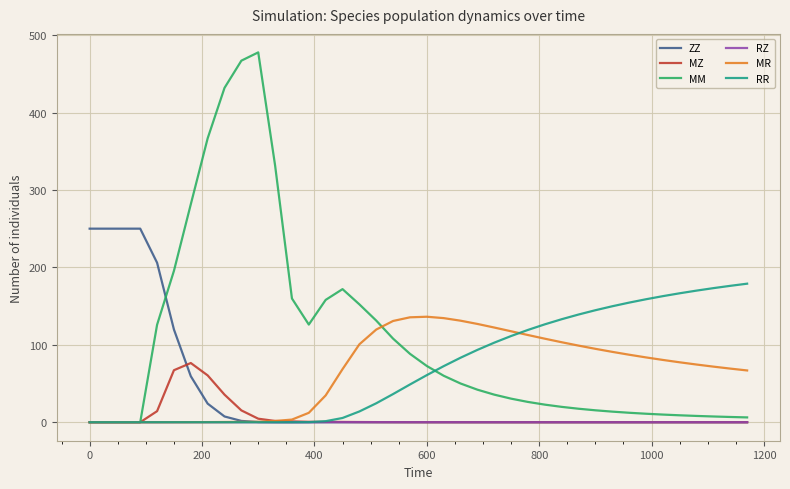

Which series has the largest total across all categories?

MM